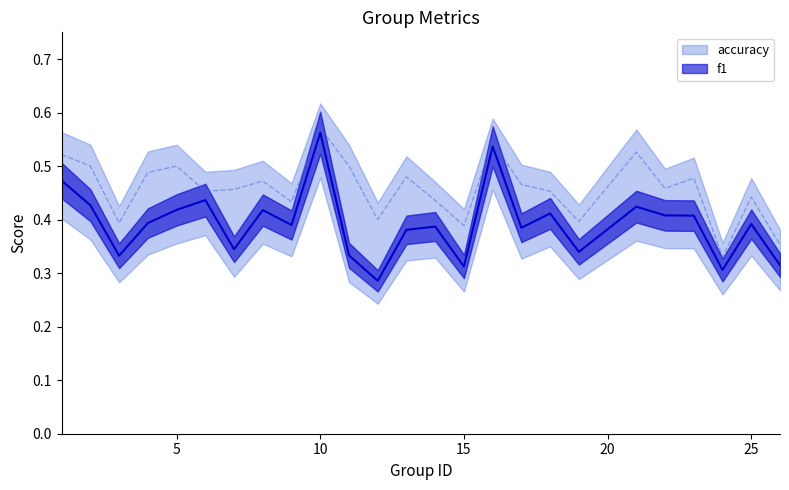

What is the average value of the f1 series?

0.4